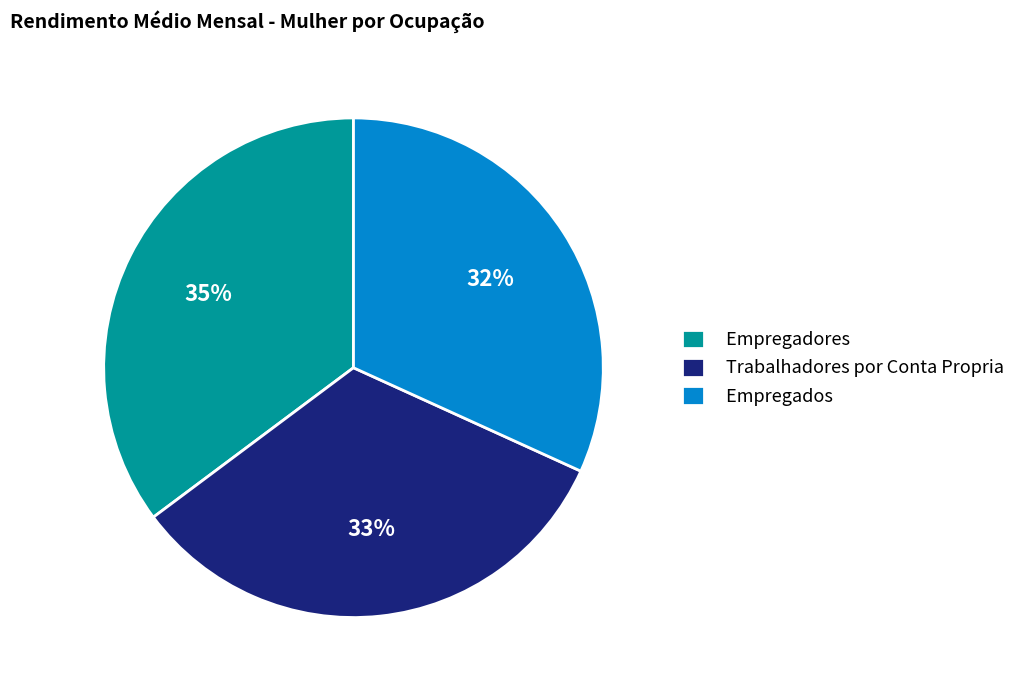

How many segments does this pie chart have?

3